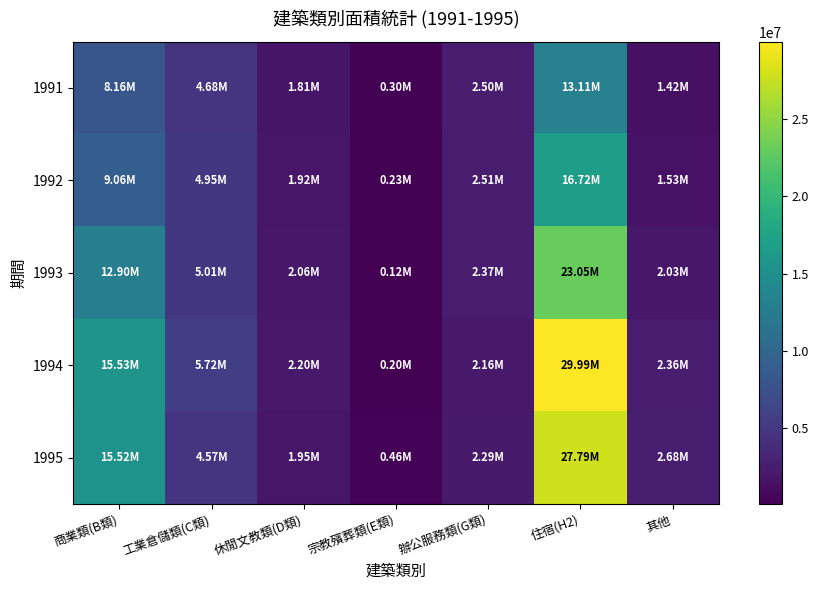

What is the minimum value shown in the chart?

120559